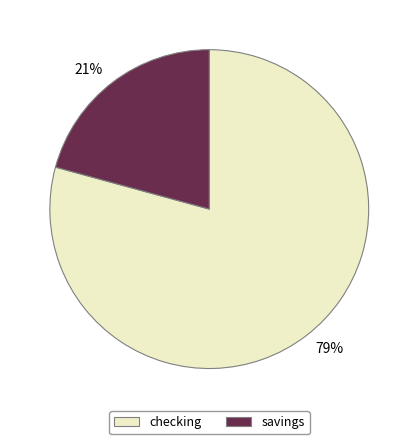

Rank the categories by value from highest to lowest.

checking, savings